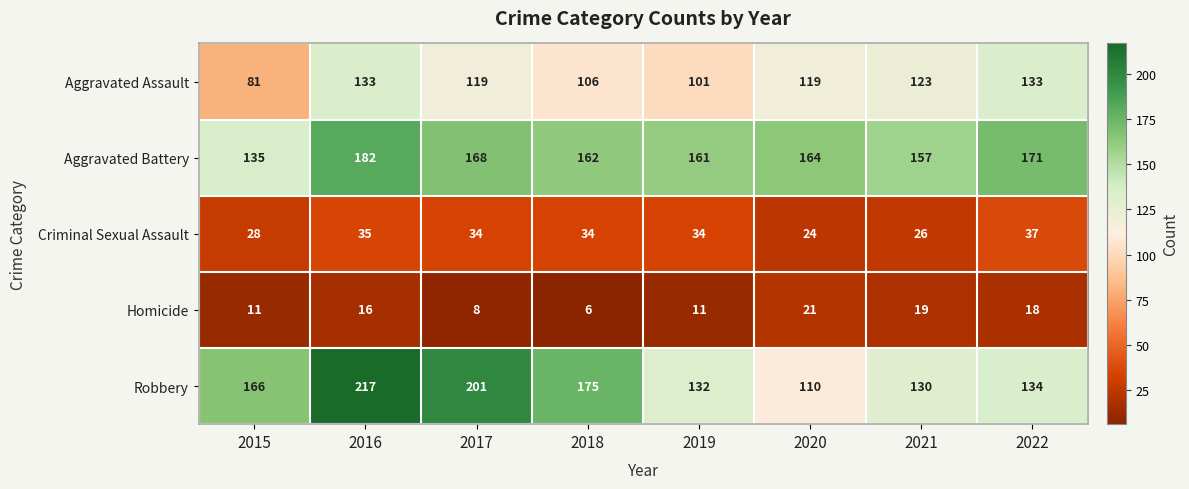

What is the difference between the Robbery values at 2015 and 2021?

36